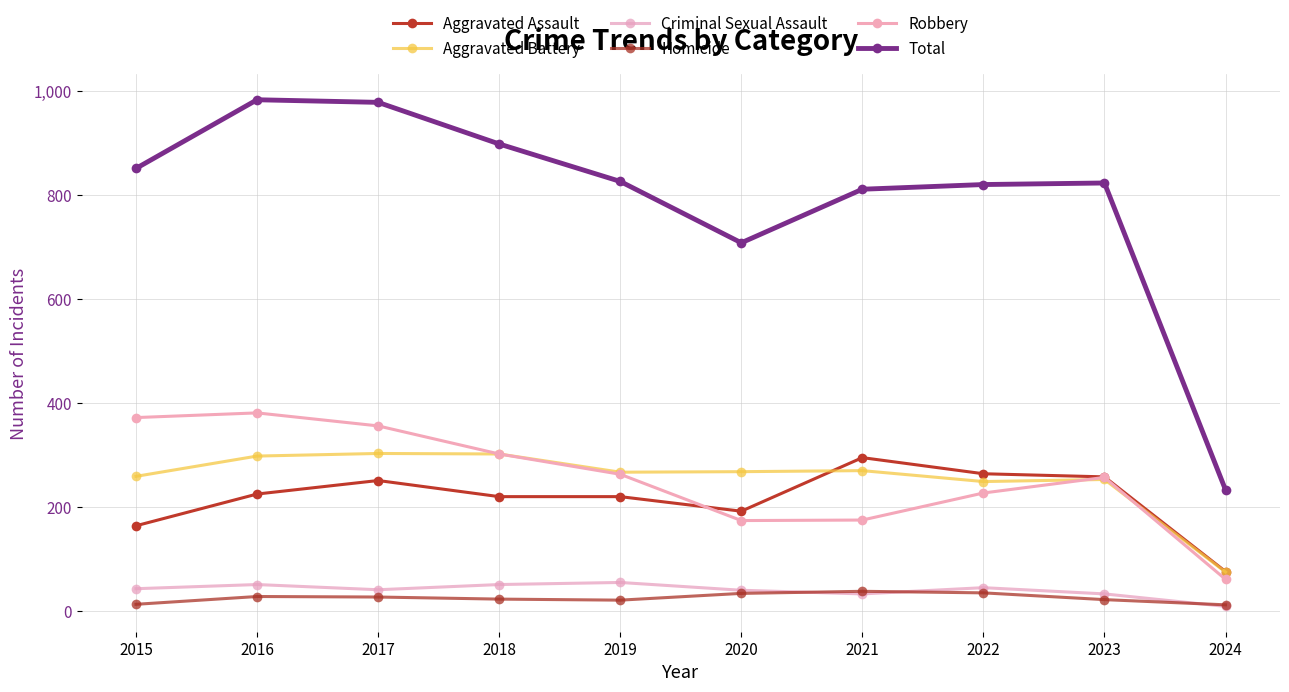

Where is the first local maximum for Aggravated Assault?

2017